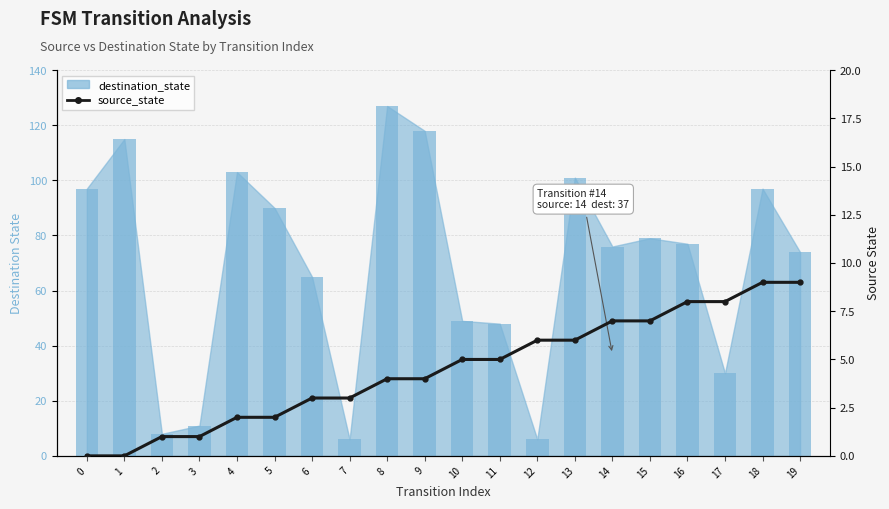

The value at 13 is 6. True or false?

True